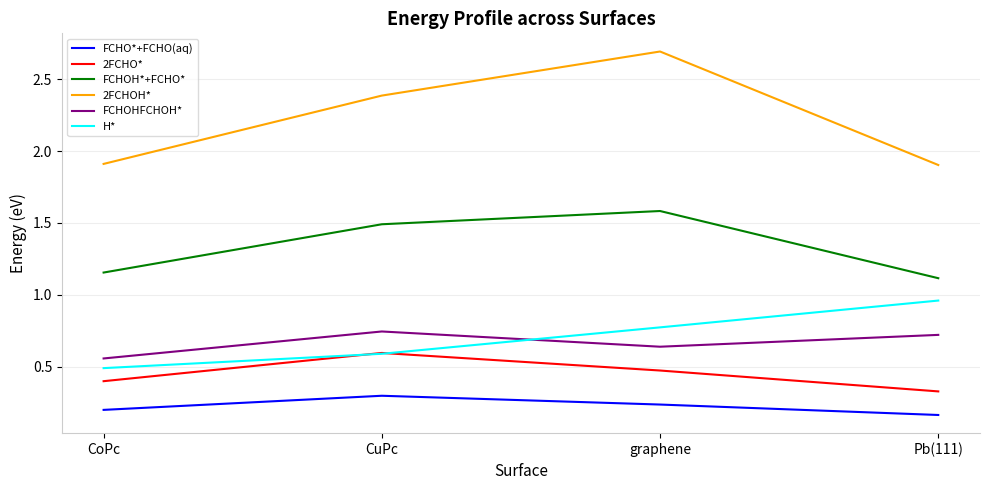

Does the chart have visible grid lines?

Yes